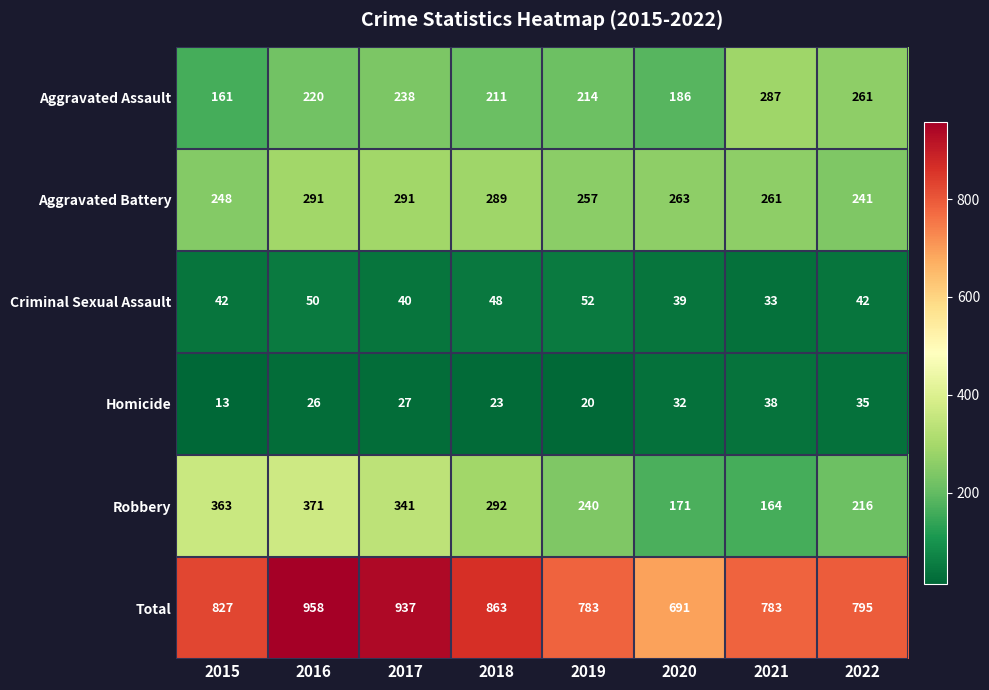

Which series has the widest spread of values?

Total